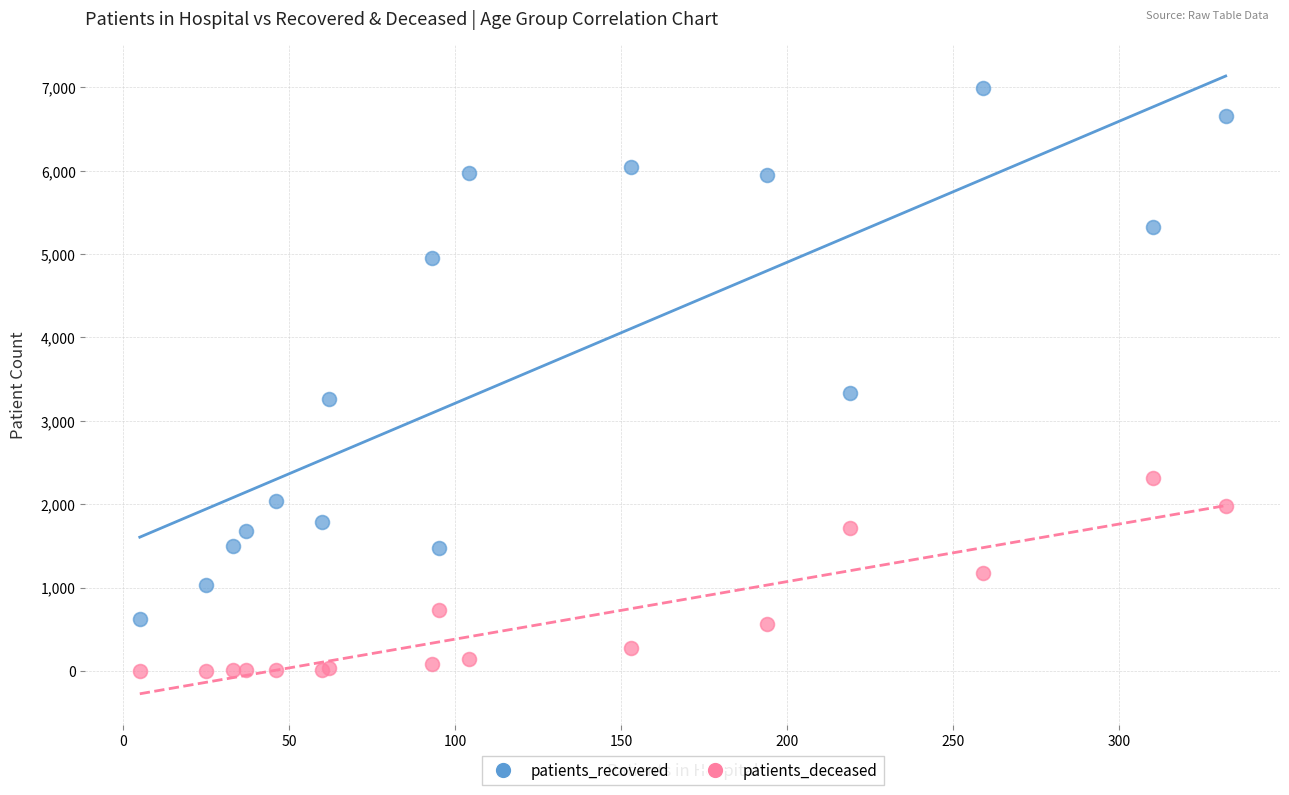

Which series contains the highest Y value?

patients_recovered